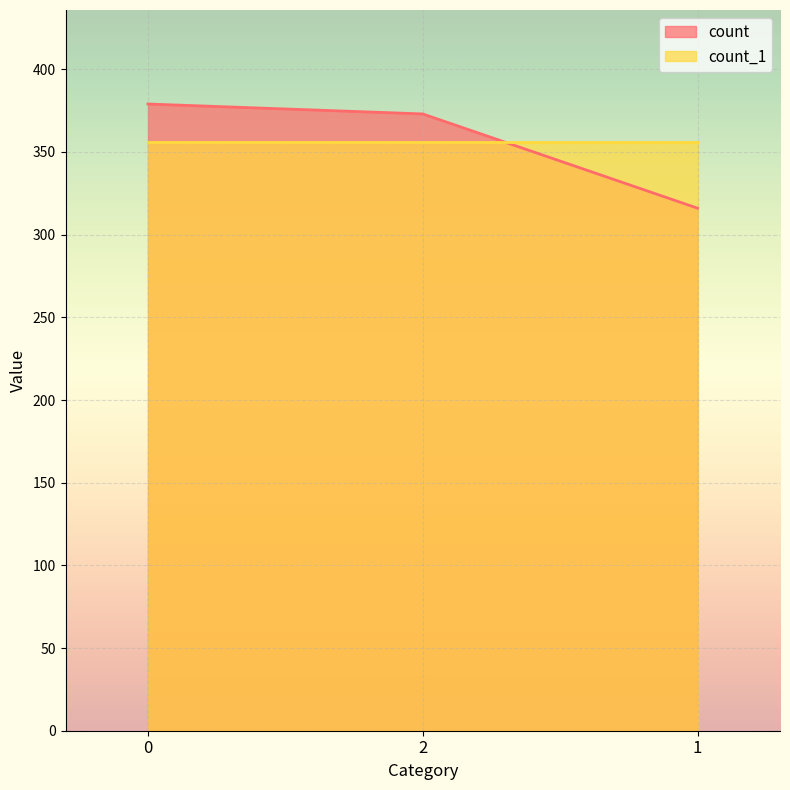

What is the change in value from 2 to 1?

-57